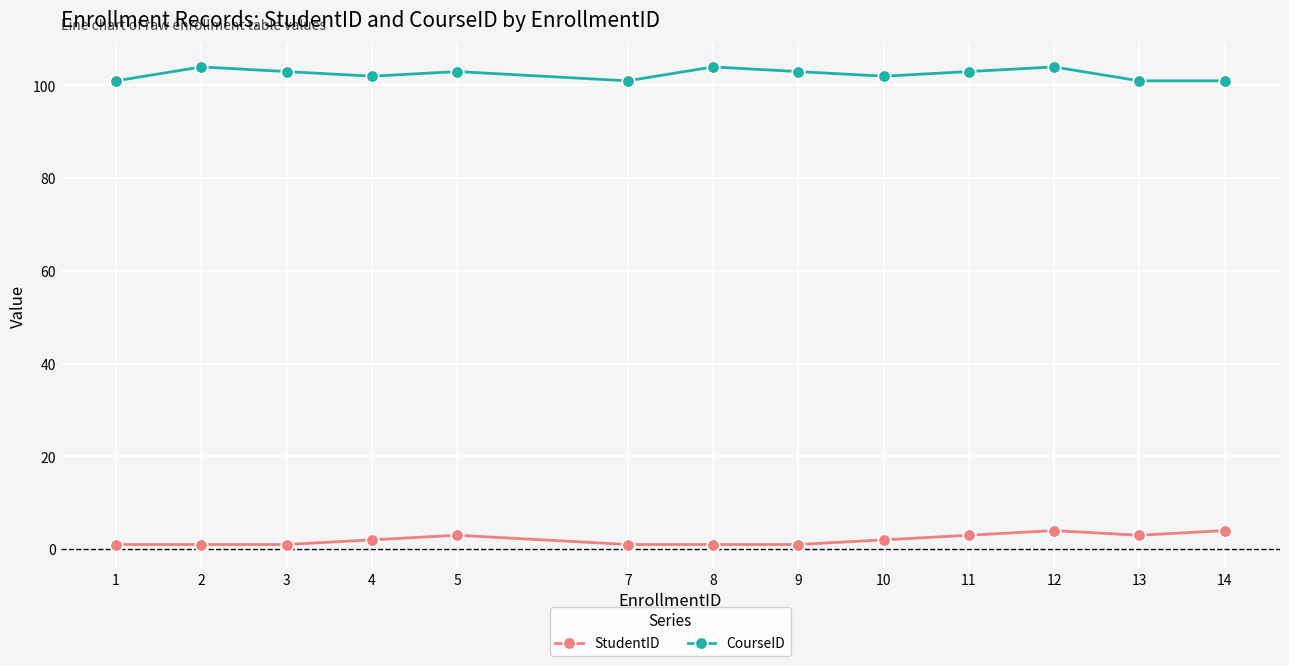

Does the chart display data point markers on the line(s)?

Yes